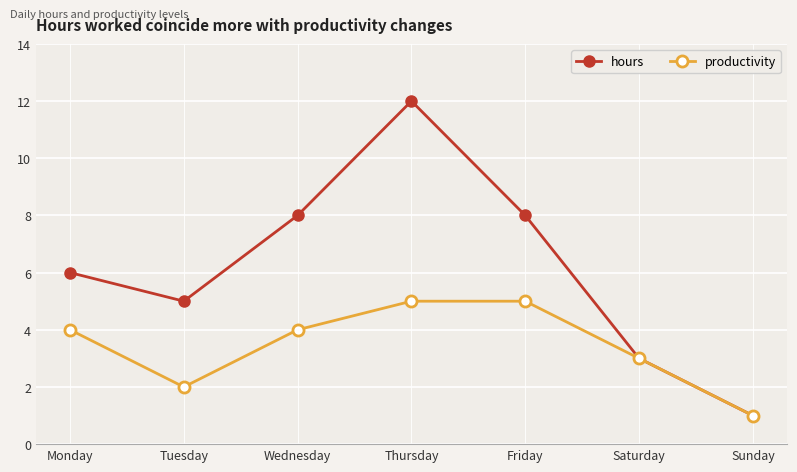

At which label does productivity reach its minimum?

Sunday